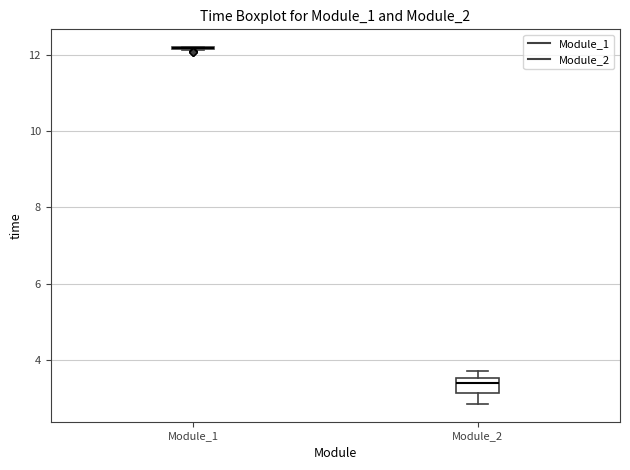

Which box is the tallest, from its lower edge to its upper edge?

Module_2